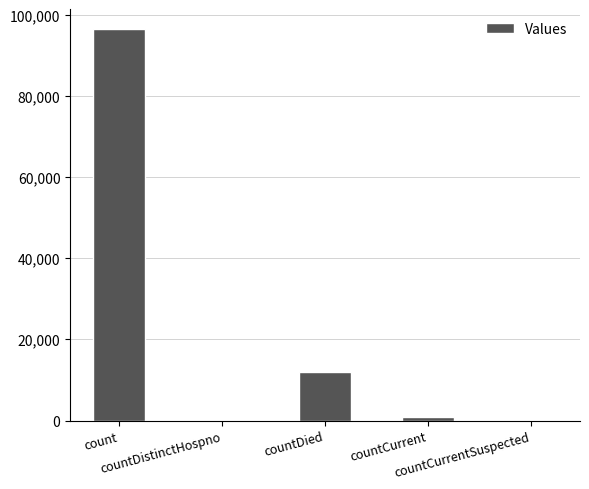

The value at countCurrentSuspected is 0. True or false?

True